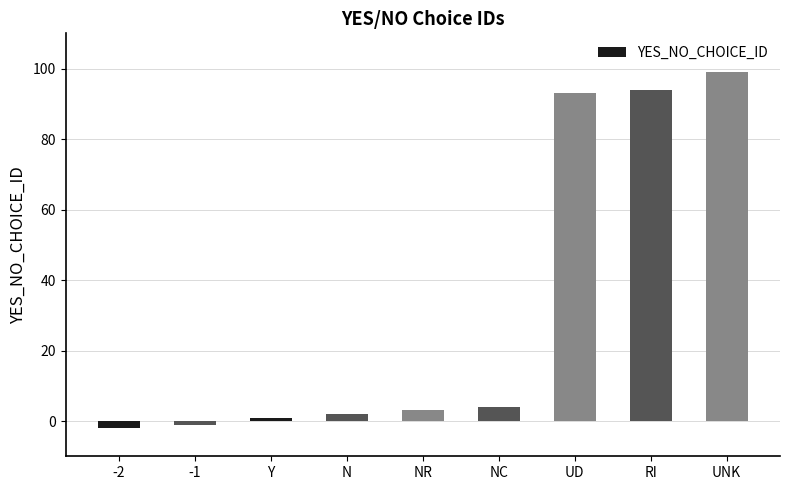

How many values are above zero?

7